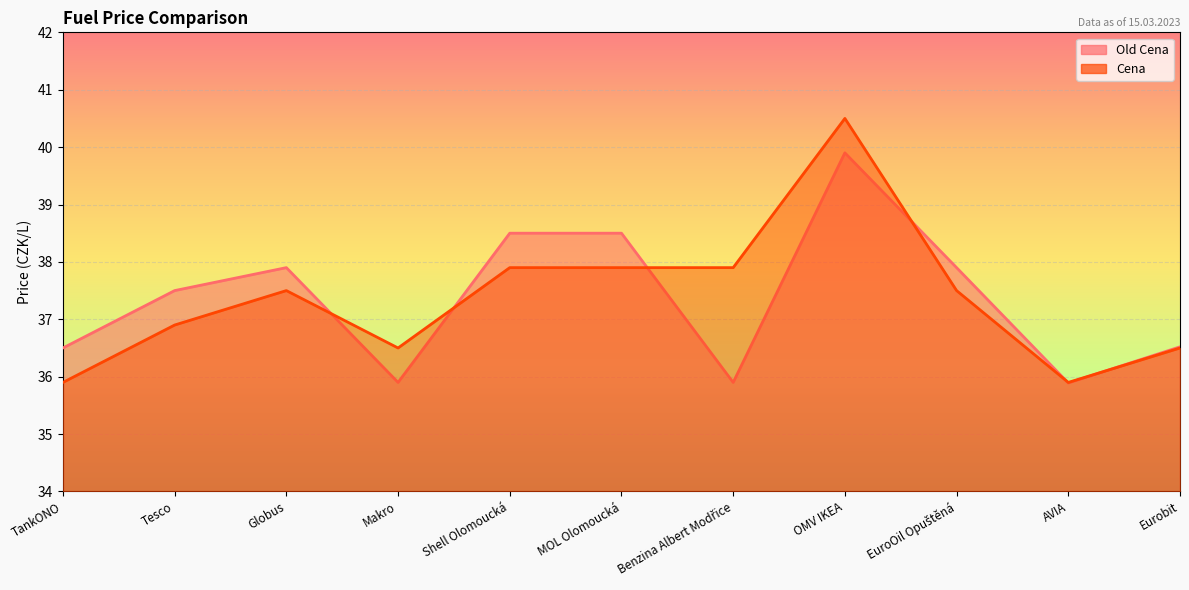

What is the label of the 5th point from the left?

Shell Olomoucká